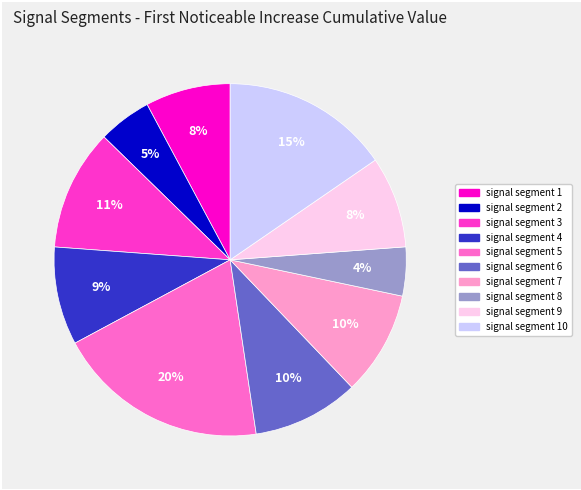

Is there any slice that represents more than half of the pie?

No